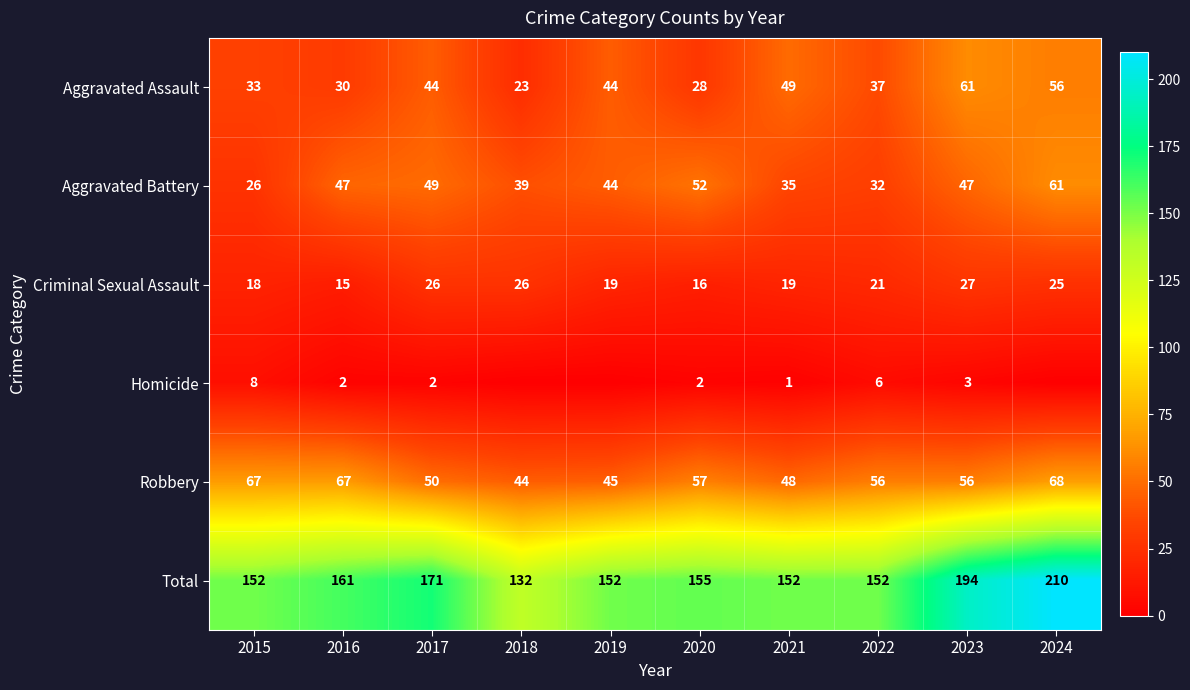

Rank the categories by Robbery value from highest to lowest.

2024, 2015, 2016, 2020, 2022, 2023, 2017, 2021, 2019, 2018